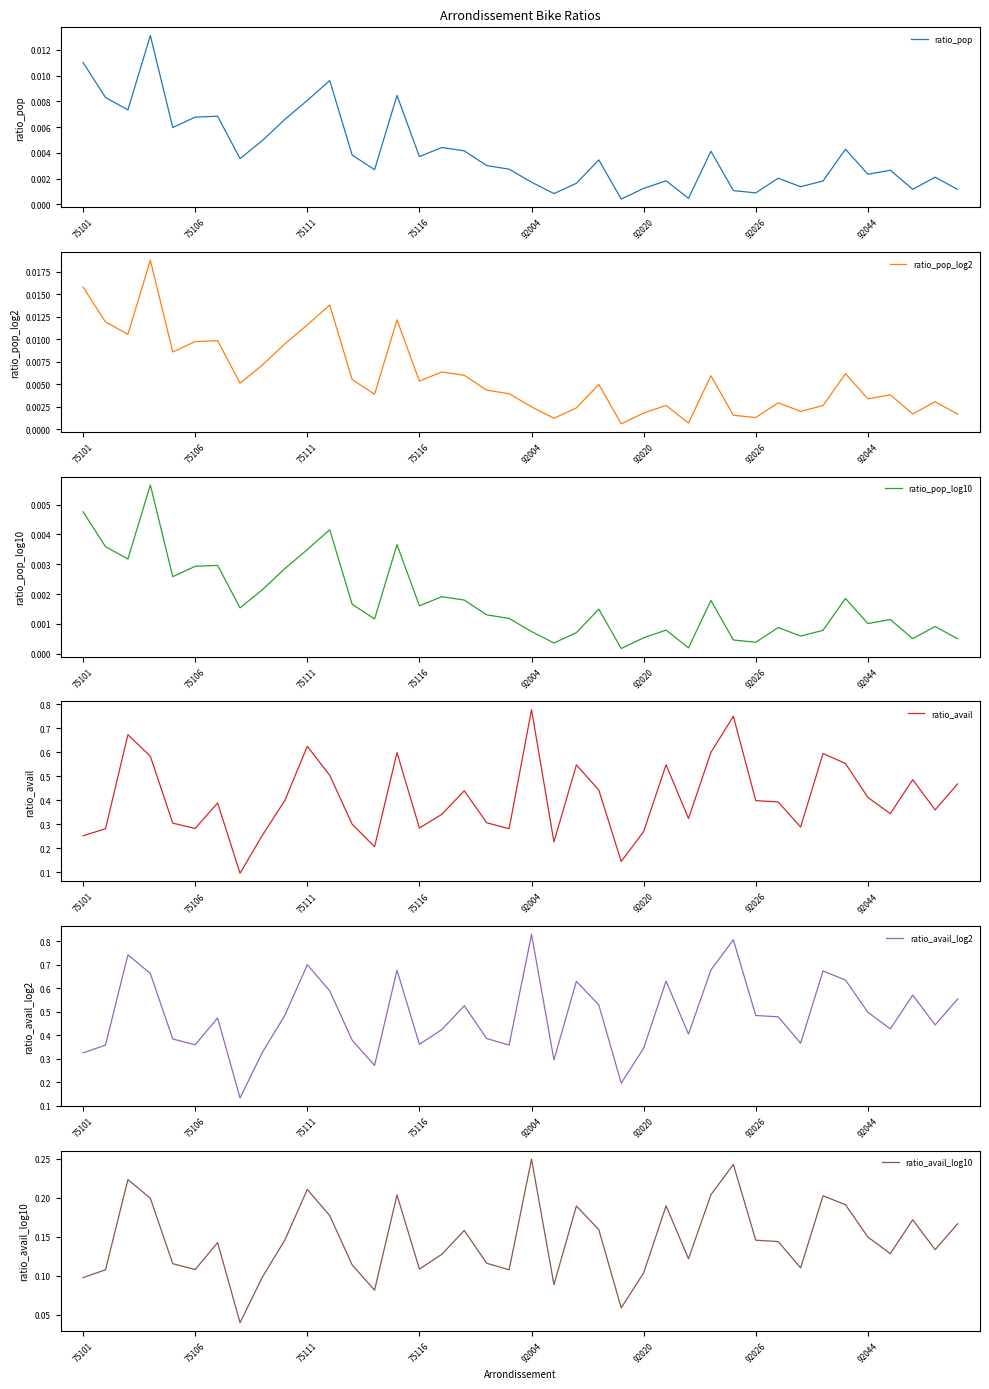

At which label does ratio_avail reach its peak?

92004